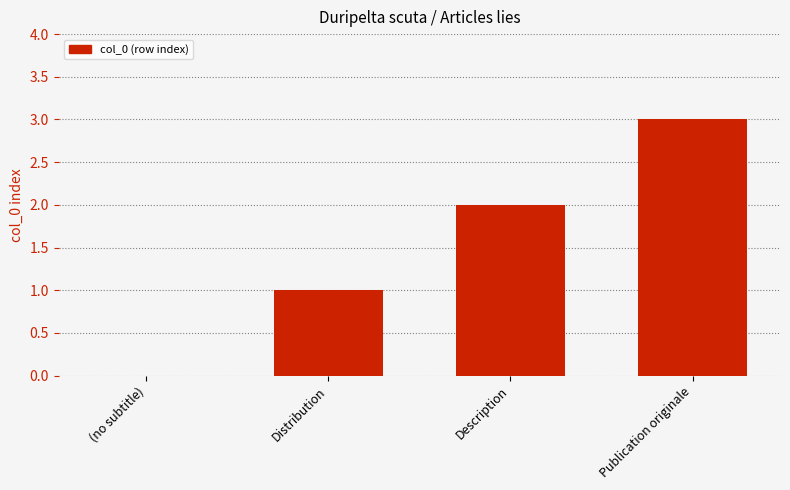

At which label is the value closest to 1?

Distribution